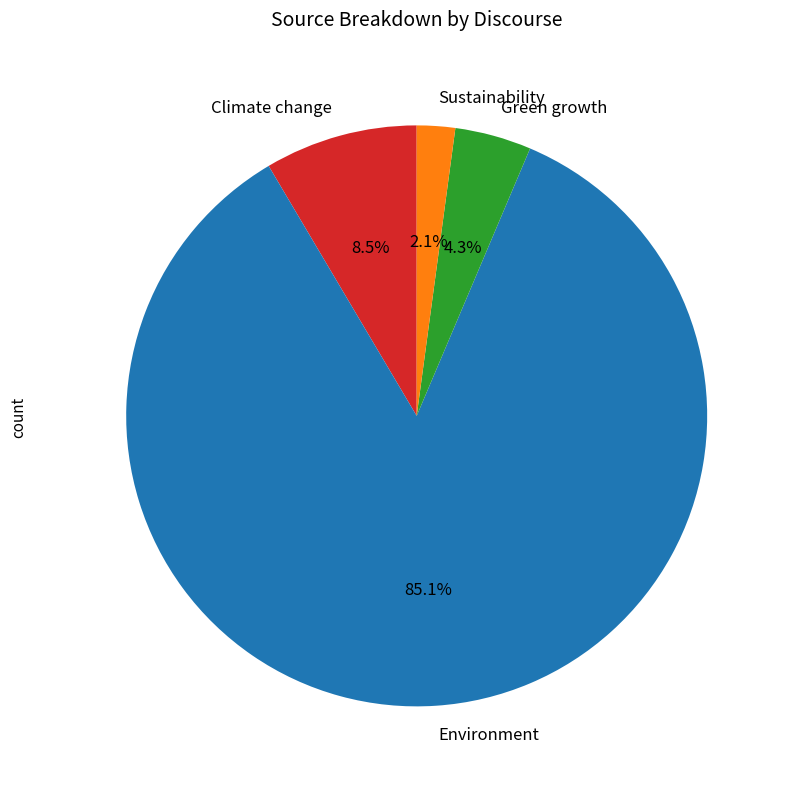

Rank the categories by value from lowest to highest.

Sustainability, Green growth, Climate change, Environment